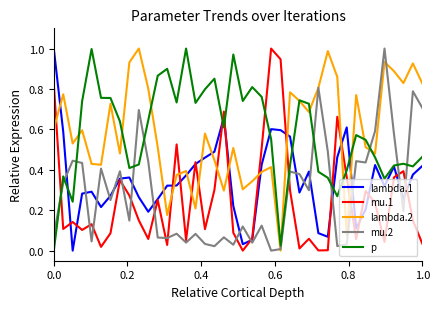

Is it true that p equals 0.5 at 0.0?

False